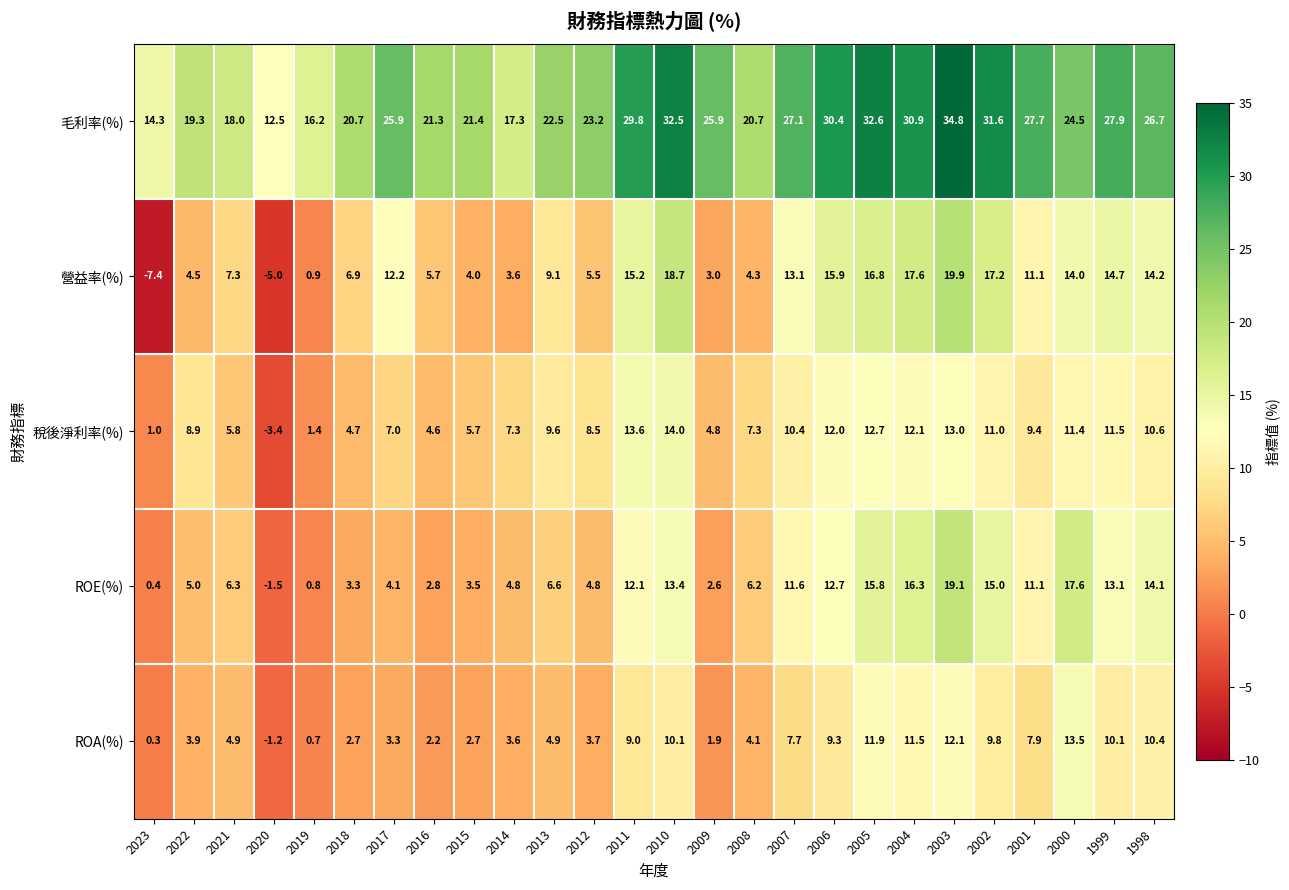

What is the maximum value shown in the chart?

34.8